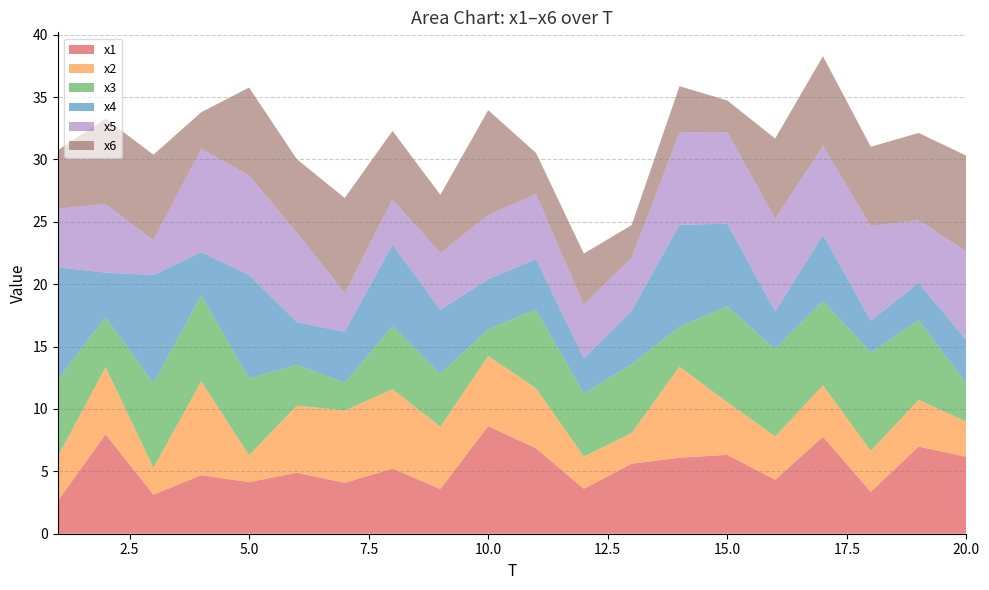

Reading left to right, transcribe all the data shown in this chart.

x1: 1=2.6	2=8.0	3=3.1	4=4.7	5=4.1	6=4.9	7=4.1	8=5.2	9=3.6	10=8.6	11=6.8	12=3.6	13=5.6	14=6.1	15=6.3	16=4.3	17=7.8	18=3.4	19=7.0	20=6.2
x2: 1=3.6	2=5.4	3=2.2	4=7.5	5=2.2	6=5.4	7=5.8	8=6.4	9=5.0	10=5.6	11=4.8	12=2.6	13=2.5	14=7.3	15=4.2	16=3.5	17=4.1	18=3.3	19=3.8	20=2.8
x3: 1=6.2	2=4.0	3=6.8	4=6.9	5=6.2	6=3.3	7=2.2	8=5.1	9=4.3	10=2.1	11=6.3	12=5.1	13=5.5	14=3.2	15=7.7	16=7.0	17=6.8	18=7.9	19=6.4	20=3.0
x4: 1=9.0	2=3.6	3=8.7	4=3.4	5=8.3	6=3.4	7=4.1	8=6.5	9=5.1	10=4.0	11=4.0	12=2.8	13=4.3	14=8.2	15=6.6	16=3.0	17=5.3	18=2.5	19=3.0	20=3.5
x5: 1=4.7	2=5.5	3=2.8	4=8.3	5=8.0	6=7.2	7=3.1	8=3.6	9=4.5	10=5.1	11=5.2	12=4.3	13=4.2	14=7.4	15=7.4	16=7.4	17=7.1	18=7.6	19=5.0	20=7.1
x6: 1=4.7	2=6.8	3=6.9	4=2.9	5=7.0	6=5.9	7=7.6	8=5.5	9=4.7	10=8.4	11=3.3	12=4.1	13=2.6	14=3.7	15=2.5	16=6.4	17=7.2	18=6.4	19=7.0	20=7.7